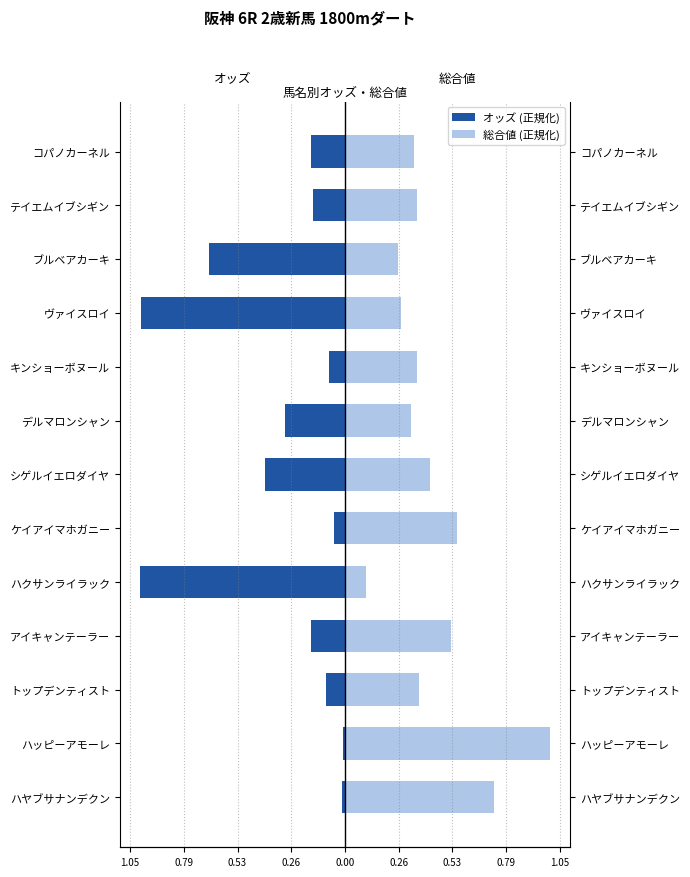

What is the minimum value shown in the chart?

-1.0